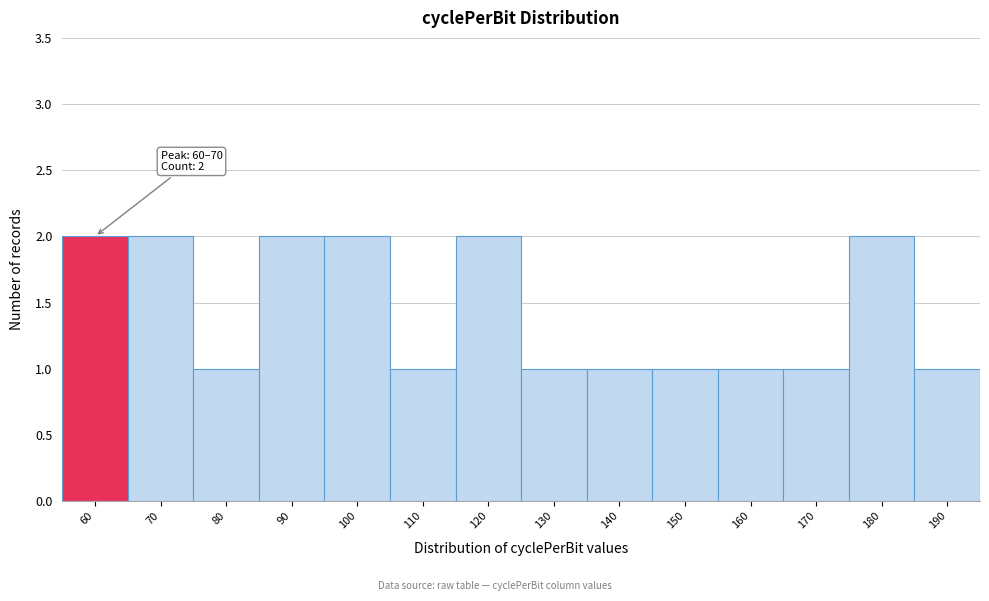

Reading right to left, list all the values displayed in this chart.

190=1	180=2	170=1	160=1	150=1	140=1	130=1	120=2	110=1	100=2	90=2	80=1	70=2	60=2